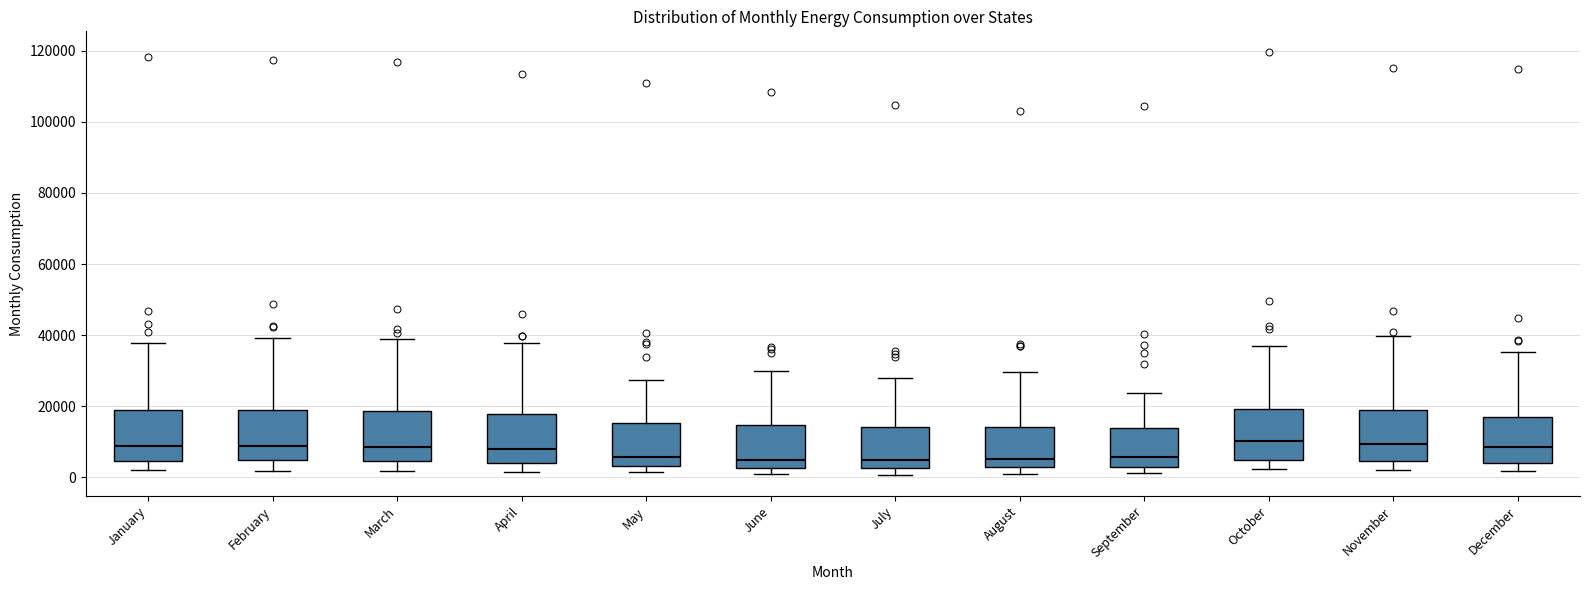

Reading left to right, transcribe this box plot: for each box, give where its median line is, the range the box spans, and where its two whiskers end, as read against the y-axis. The values are not printed on the chart, so give them approximately, as read against the axis.

January: median 8000, box 4000 to 18000, whiskers 2000 to 38000
February: median 8000, box 4000 to 18000, whiskers 2000 to 40000
March: median 8000, box 4000 to 18000, whiskers 2000 to 38000
April: median 8000, box 4000 to 18000, whiskers 2000 to 38000
May: median 6000, box 4000 to 16000, whiskers 2000 to 28000
June: median 4000, box 2000 to 14000, whiskers 0 to 30000
July: median 4000, box 2000 to 14000, whiskers 0 to 28000
August: median 6000, box 4000 to 14000, whiskers 2000 to 30000
September: median 6000, box 2000 to 14000, whiskers 2000 (just below the box's lower edge) to 24000
October: median 10000, box 4000 to 20000, whiskers 2000 to 36000
November: median 10000, box 4000 to 18000, whiskers 2000 to 40000
December: median 8000, box 4000 to 18000, whiskers 2000 to 36000